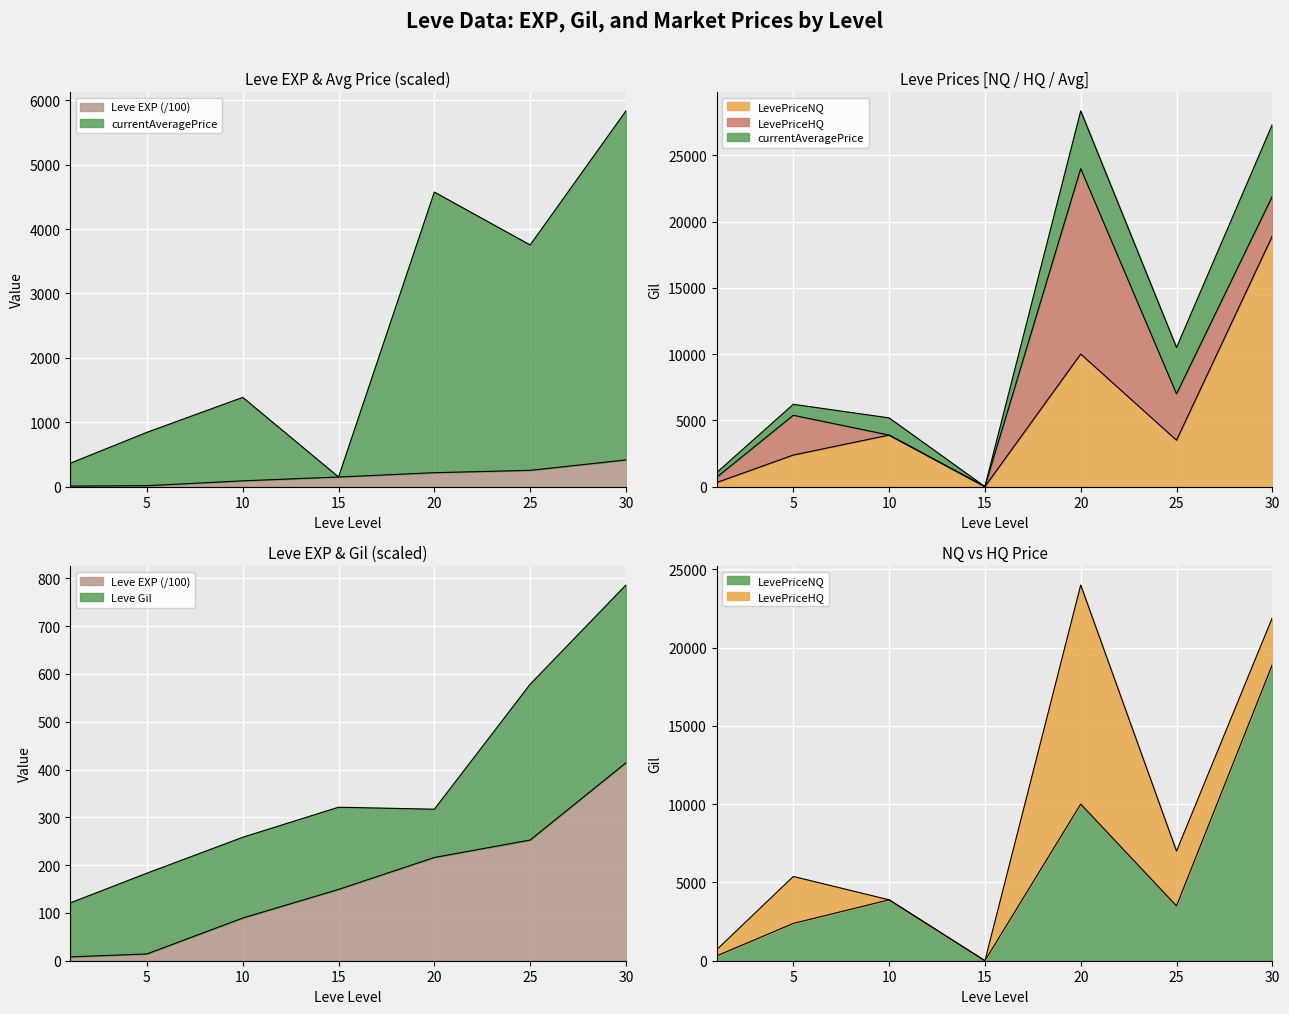

Reading right to left, extract all data points from this chart.

Leve EXP: 414.1	252.5	216.0	149.2	89.3	14.2	8.0
currentAveragePrice: 5834.4	3752.5	4573.9	149.2	1385.9	842.9	363.3
LevePriceNQ: 18913.2	3501.0	10006.0	0.0	3889.8	2383.2	307.2